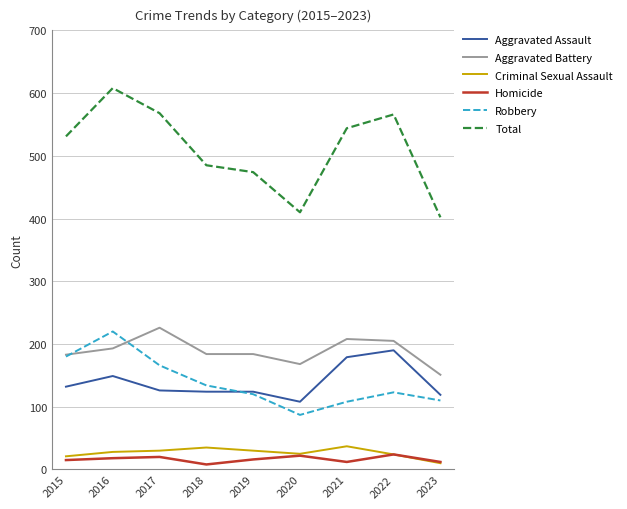

At which label is Aggravated Assault closest to 149?

2016